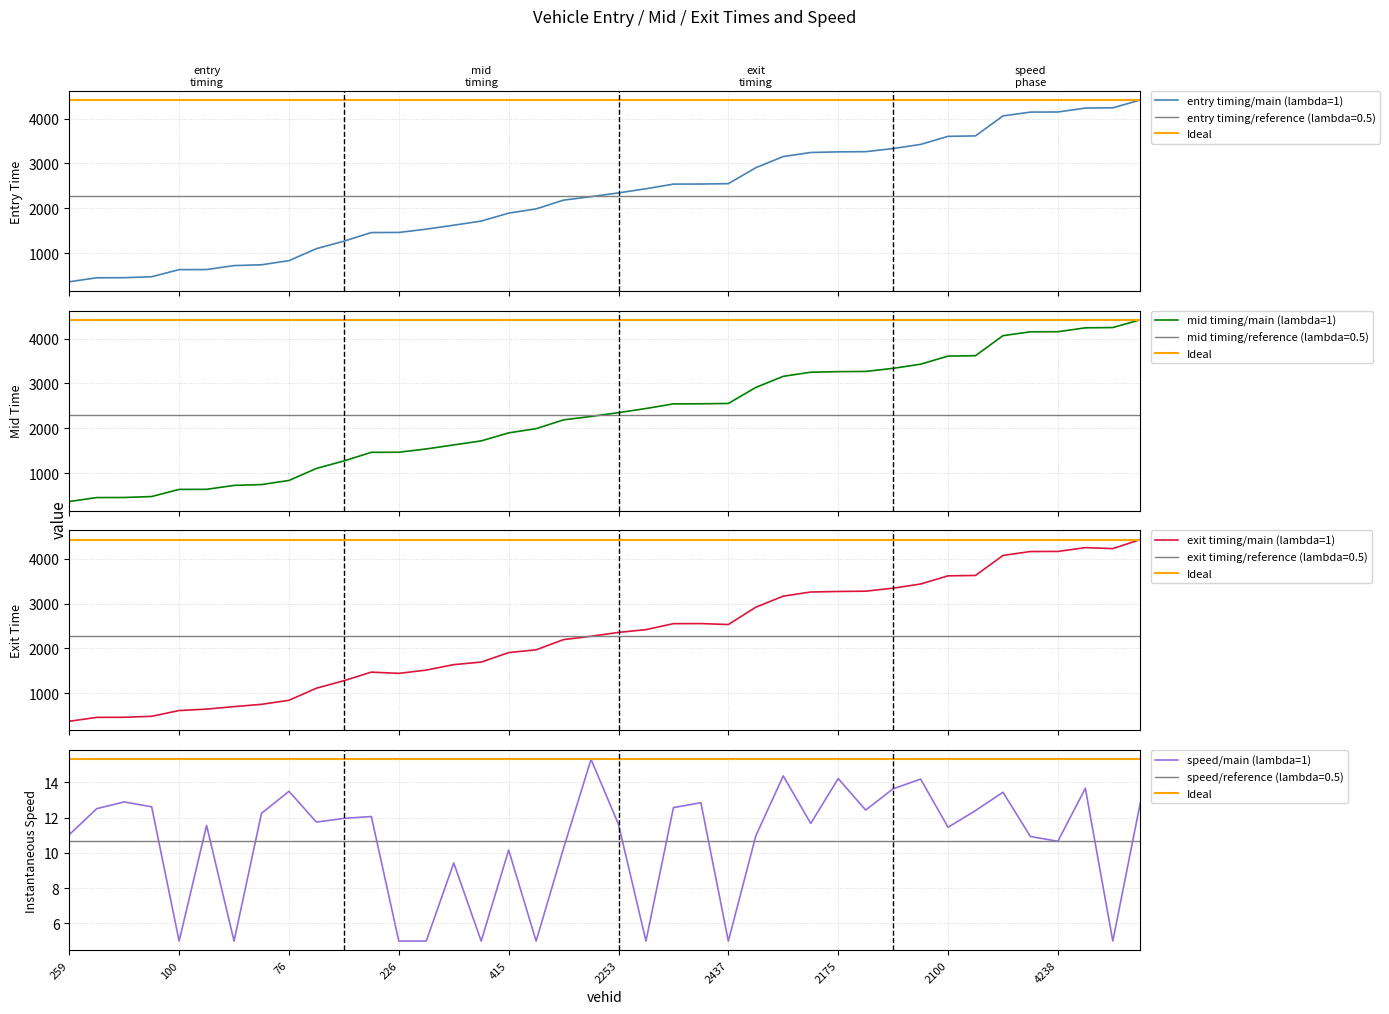

Which series has the largest range (max minus min)?

entry